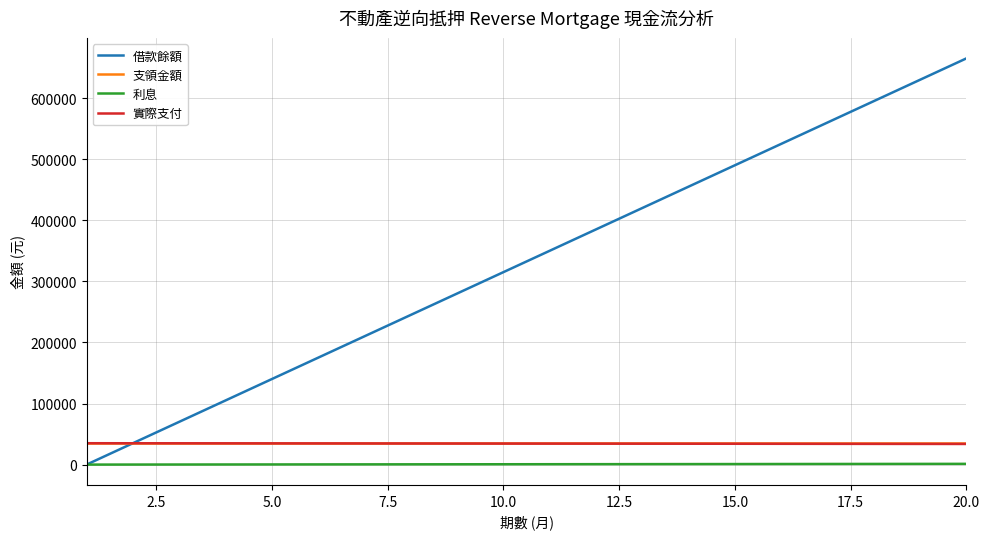

Which series has the largest range (max minus min)?

借款餘額